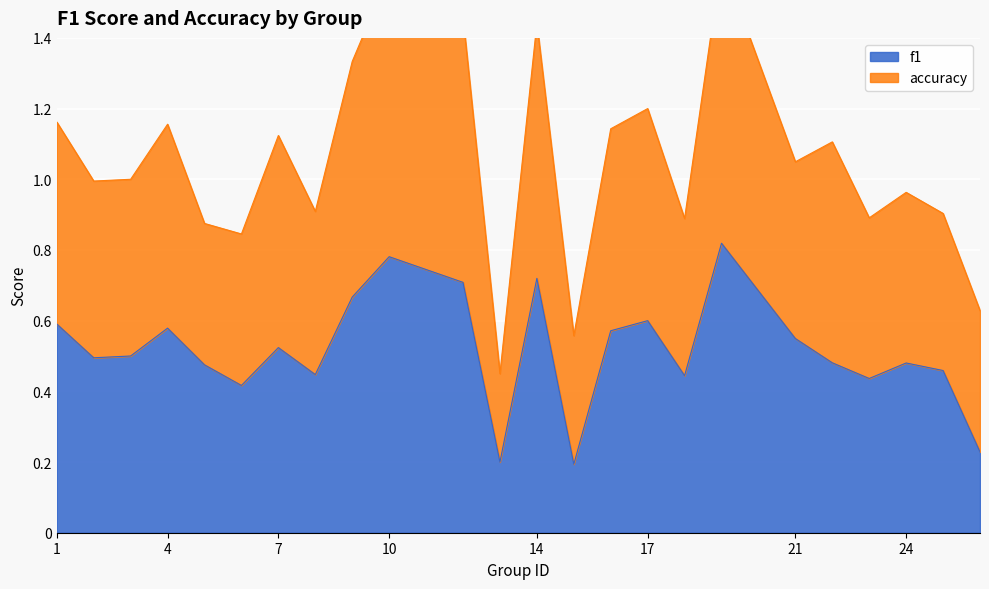

Is it true that f1 equals 0.1 at 1?

False